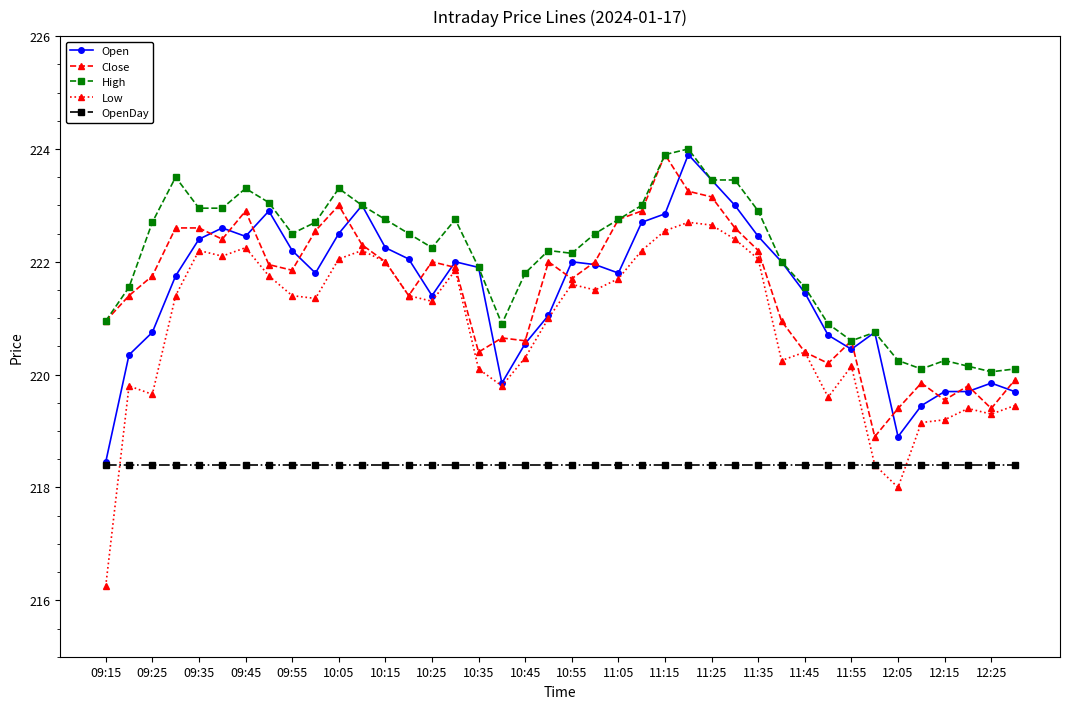

Does the chart display data point markers on the line(s)?

Yes